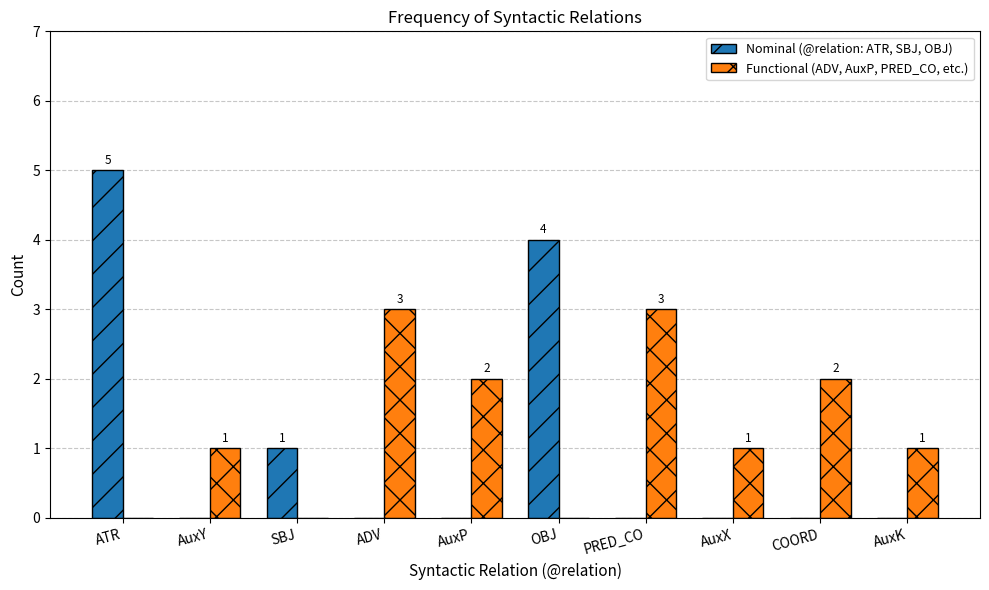

Which series has the largest total across all categories?

Functional (ADV, AuxP, PRED_CO, etc.)